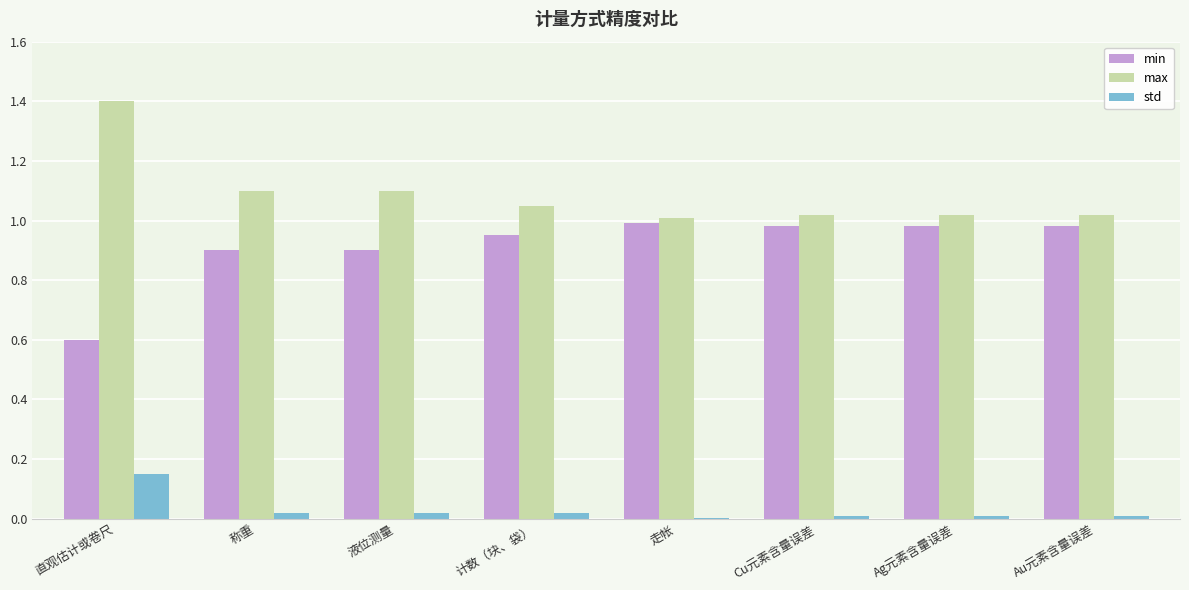

Are the bars grouped side by side (vs. stacked)?

Yes